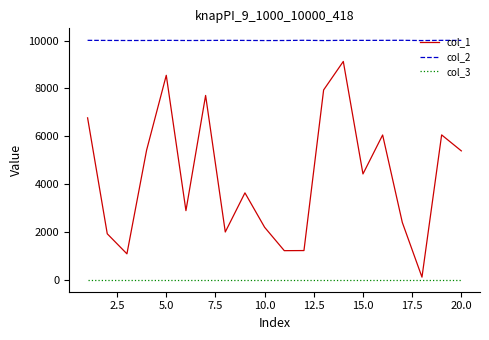

True or false: col_3 and col_2 intersect in this chart.

False